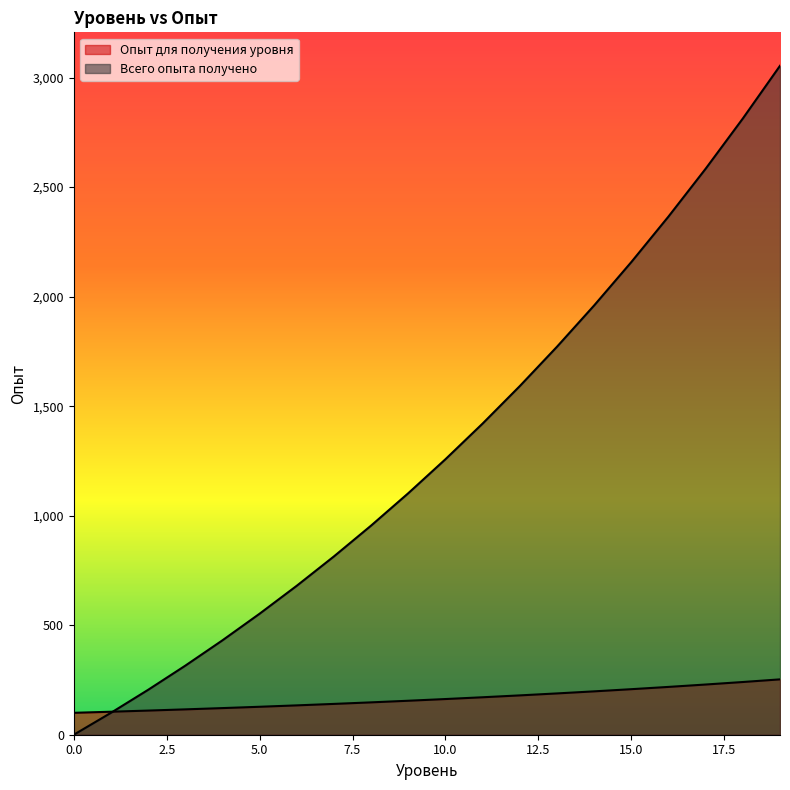

Reading right to left, transcribe all the data shown in this chart.

Опыт для получения уровня: 252.7	240.7	229.2	218.3	207.9	198.0	188.6	179.6	171.0	162.9	155.1	147.7	140.7	134.0	127.6	121.6	115.8	110.2	105.0	100.0
Всего опыта получено: 3053.9	2813.2	2584.0	2365.7	2157.9	1959.9	1771.3	1591.7	1420.7	1257.8	1102.7	954.9	814.2	680.2	552.6	431.0	315.2	205.0	100.0	0.0